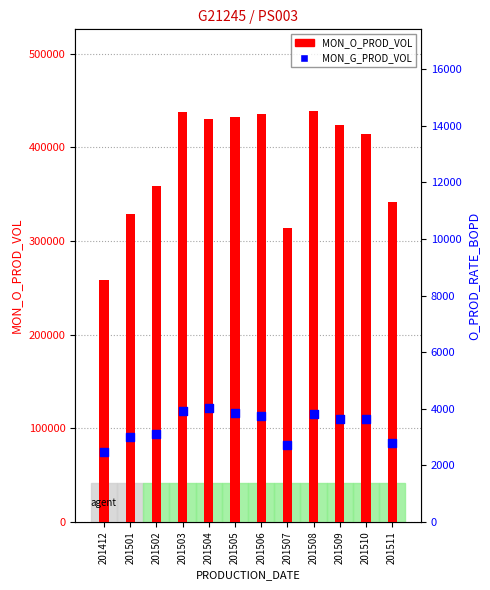

At how many categories does at least one series exceed 267647?

11